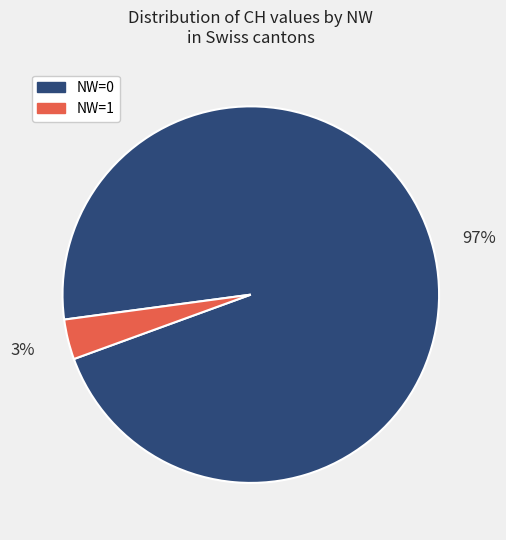

Count the number of slices in the pie.

2